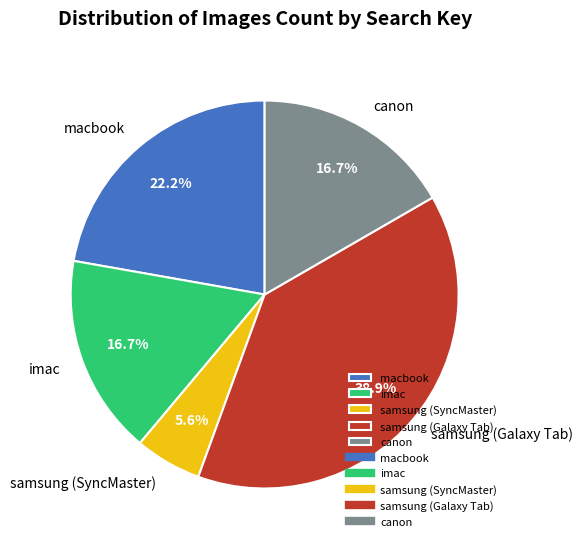

To the nearest percent, what percentage of the pie is macbook?

22%